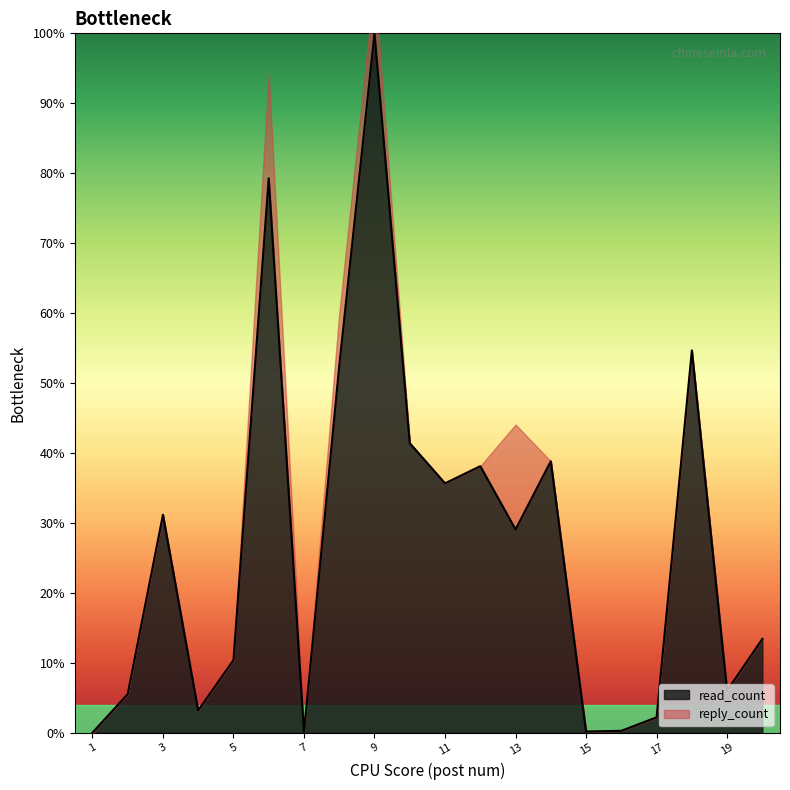

What value does the data have at 6?

79.3